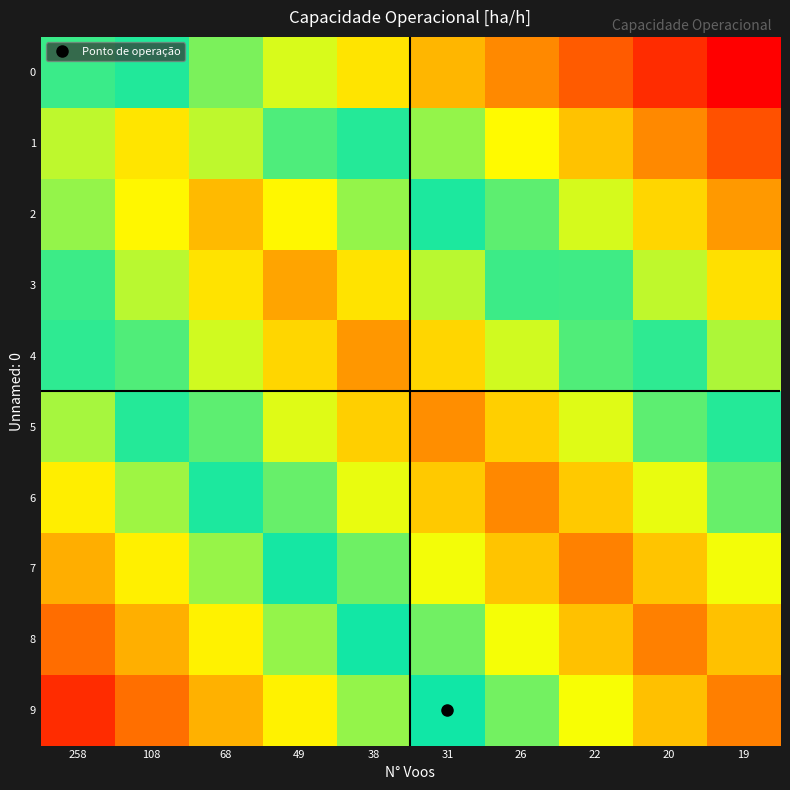

Reading left to right, extract all data points from this chart.

0: 258=2.2	108=2.0	68=1.8	49=1.6	38=1.4	31=1.2	26=1.0	22=0.8	20=0.6	19=0.4
1: 258=2.4	108=2.7	68=2.4	49=2.2	38=2.0	31=1.7	26=1.5	22=1.2	20=1.0	19=0.8
2: 258=2.3	108=2.6	68=2.8	49=2.6	38=2.3	31=2.1	26=1.8	22=1.6	20=1.3	19=1.1
3: 258=2.2	108=2.4	68=2.7	49=2.9	38=2.7	31=2.4	26=2.2	22=1.9	20=1.6	19=1.4
4: 258=1.9	108=2.2	68=2.5	49=2.7	38=3.0	31=2.7	26=2.5	22=2.2	20=1.9	19=1.7
5: 258=1.7	108=2.0	68=2.2	49=2.5	38=2.8	31=3.0	26=2.8	22=2.5	20=2.2	19=2.0
6: 258=1.4	108=1.7	68=2.0	49=2.2	38=2.5	31=2.8	26=3.1	22=2.8	20=2.5	19=2.2
7: 258=1.2	108=1.4	68=1.7	49=2.0	38=2.3	31=2.5	26=2.8	22=3.1	20=2.8	19=2.5
8: 258=0.9	108=1.2	68=1.4	49=1.7	38=2.0	31=2.3	26=2.5	22=2.8	20=3.1	19=2.8
9: 258=0.6	108=0.9	68=1.2	49=1.4	38=1.7	31=2.0	26=2.3	22=2.5	20=2.8	19=3.1